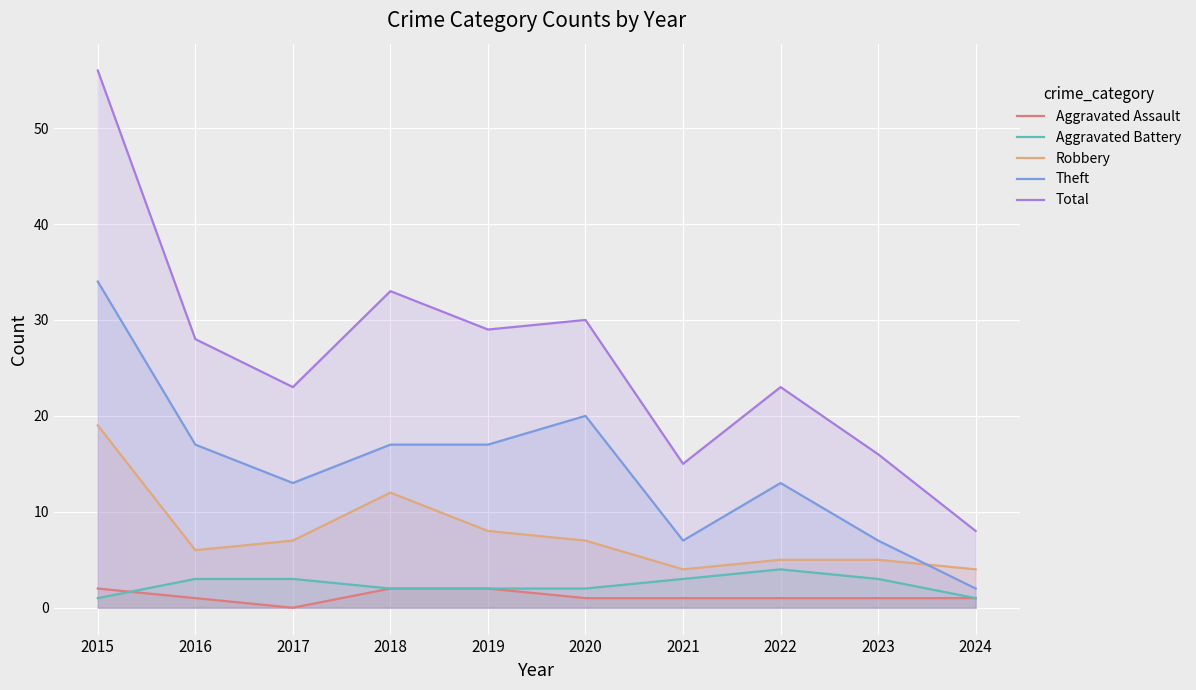

Where does the Robbery series first go above 7?

2015